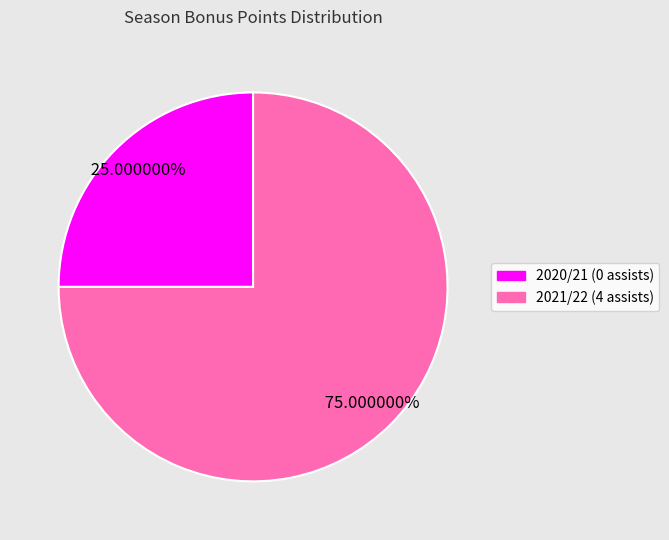

Count the number of slices in the pie.

2